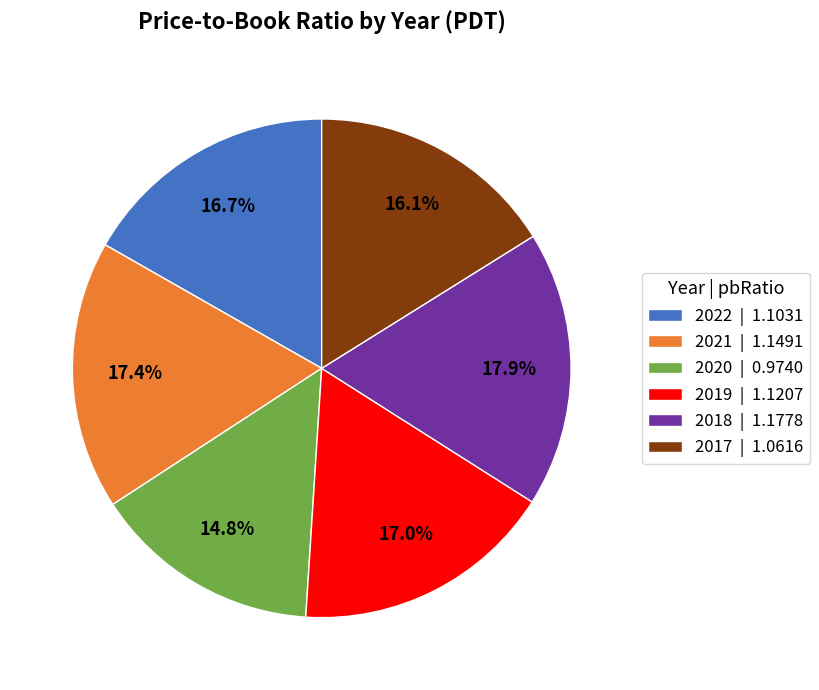

To the nearest percent, what is the combined percentage of 2019 and 2018?

35%